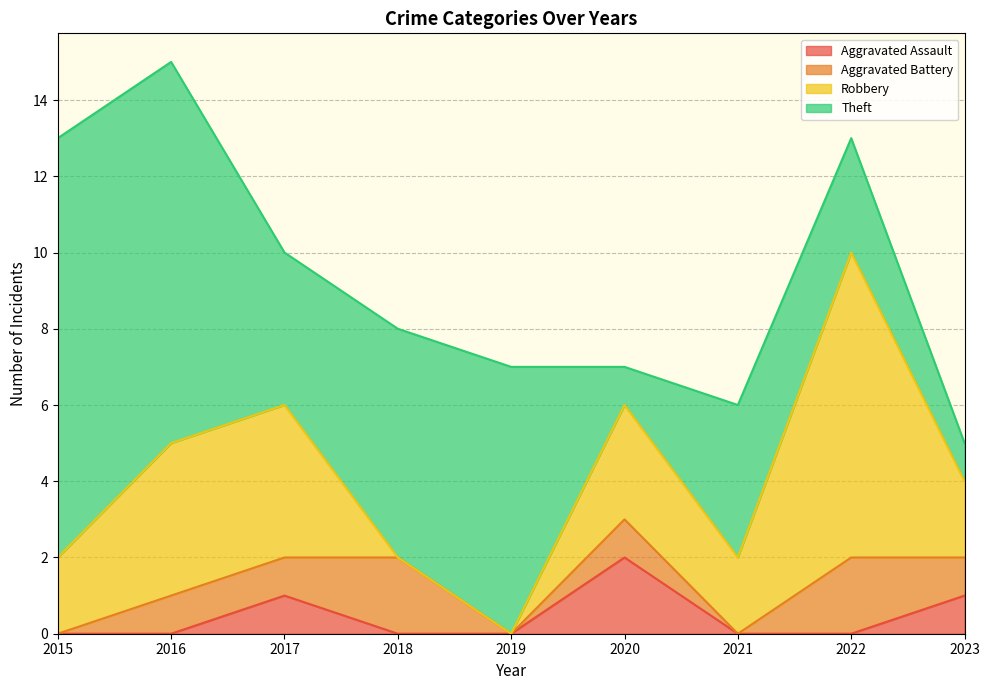

True or false: Theft has more than 2 points higher than both neighbors.

False